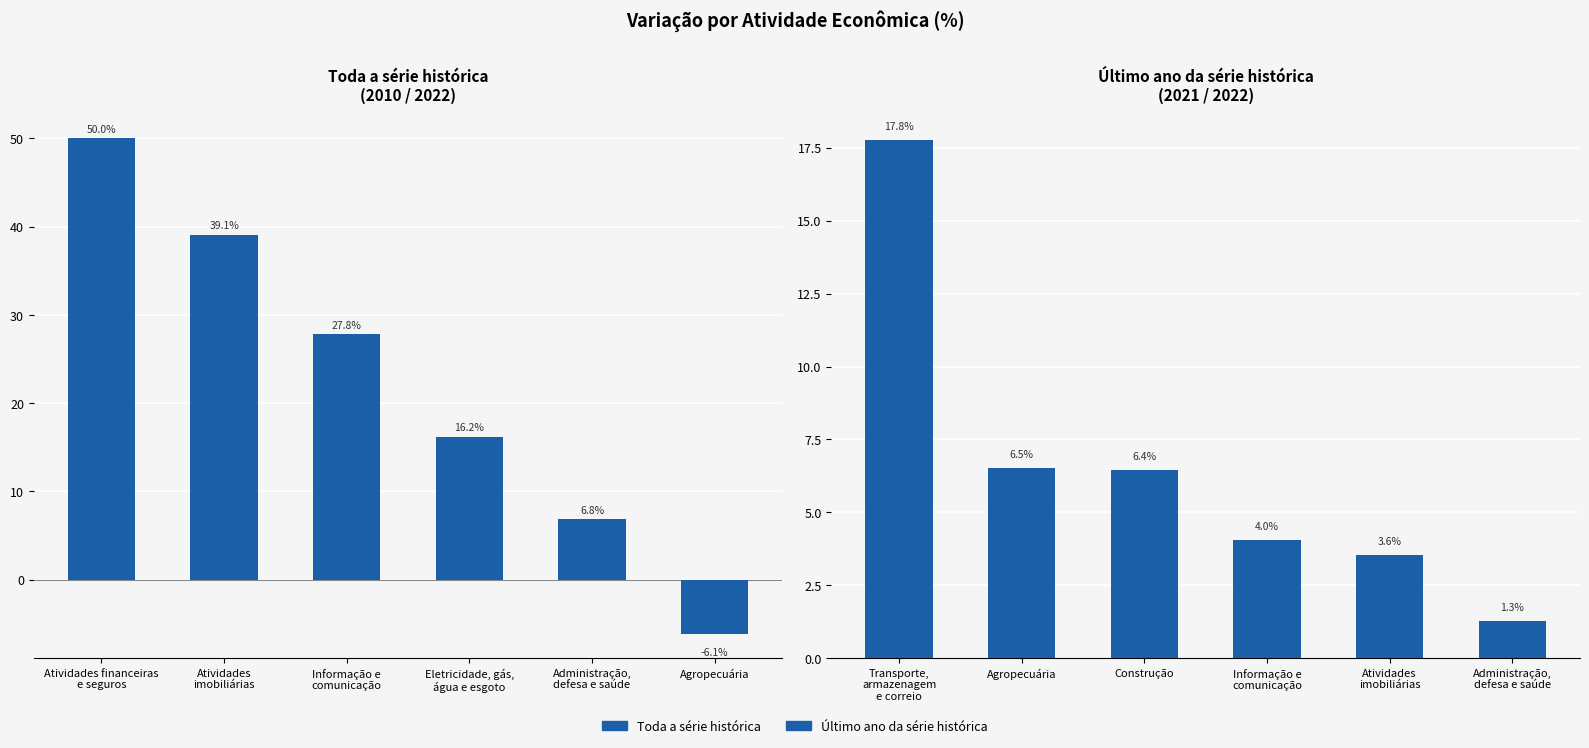

What position from the left is Agropecuária?

6